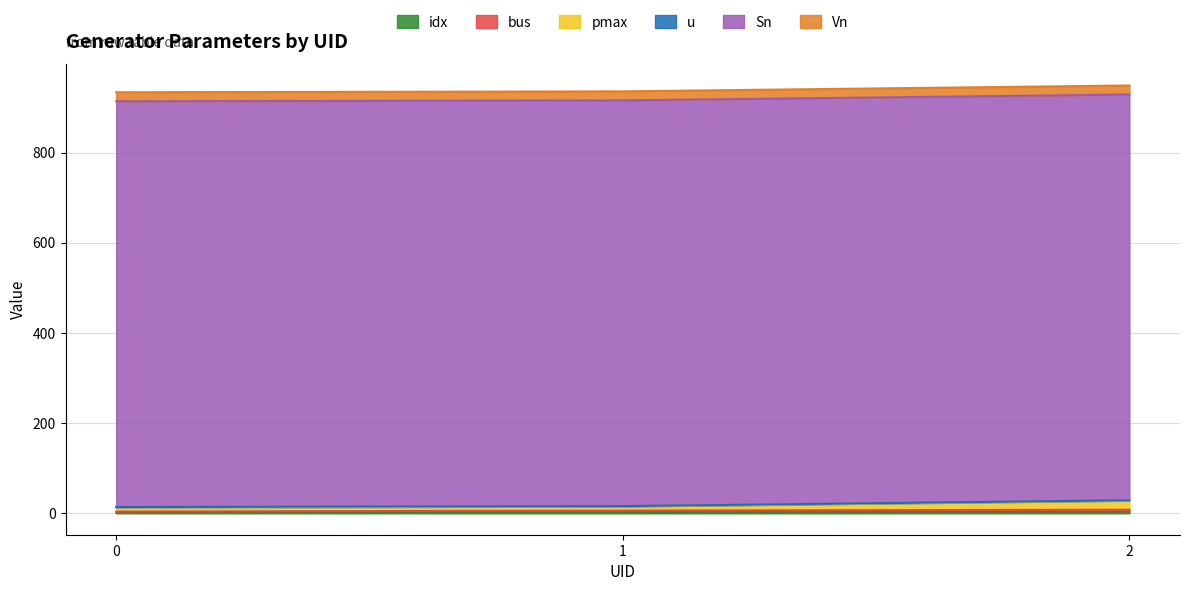

How many data points in idx are above 3?

1